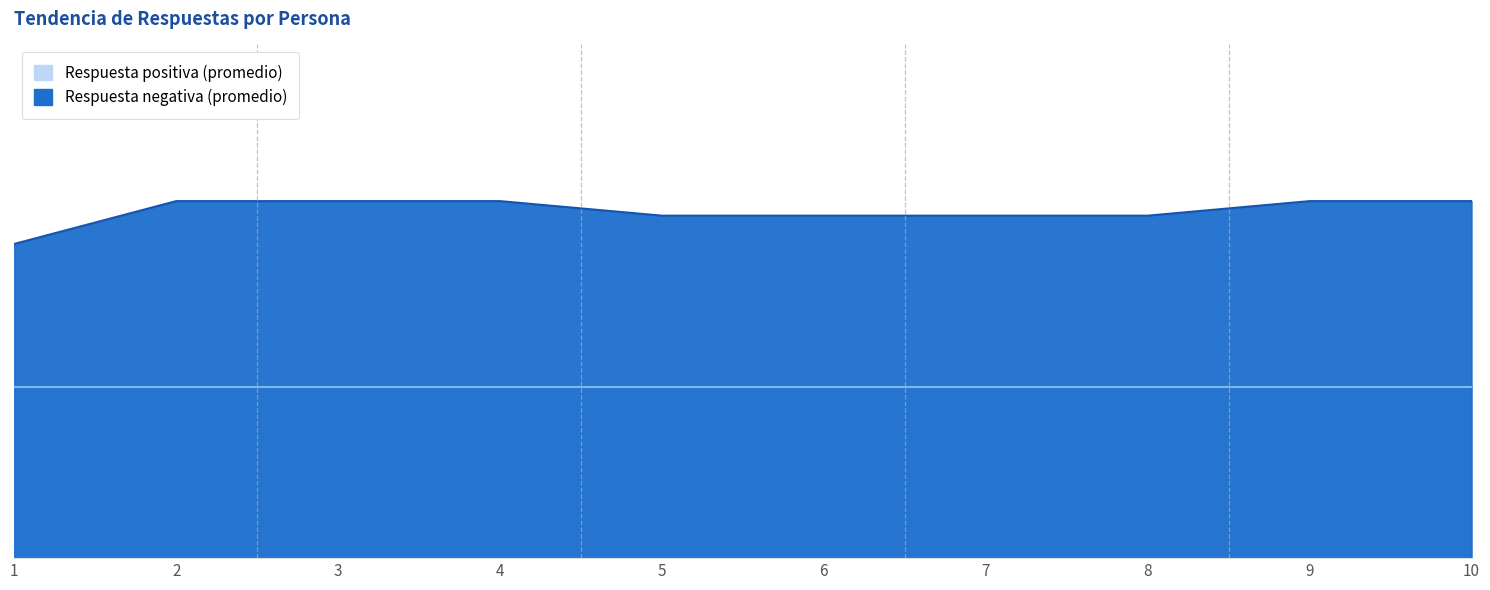

True or false: Respuesta promedio (positiva) and Respuesta promedio (negativa) cross at least once.

False